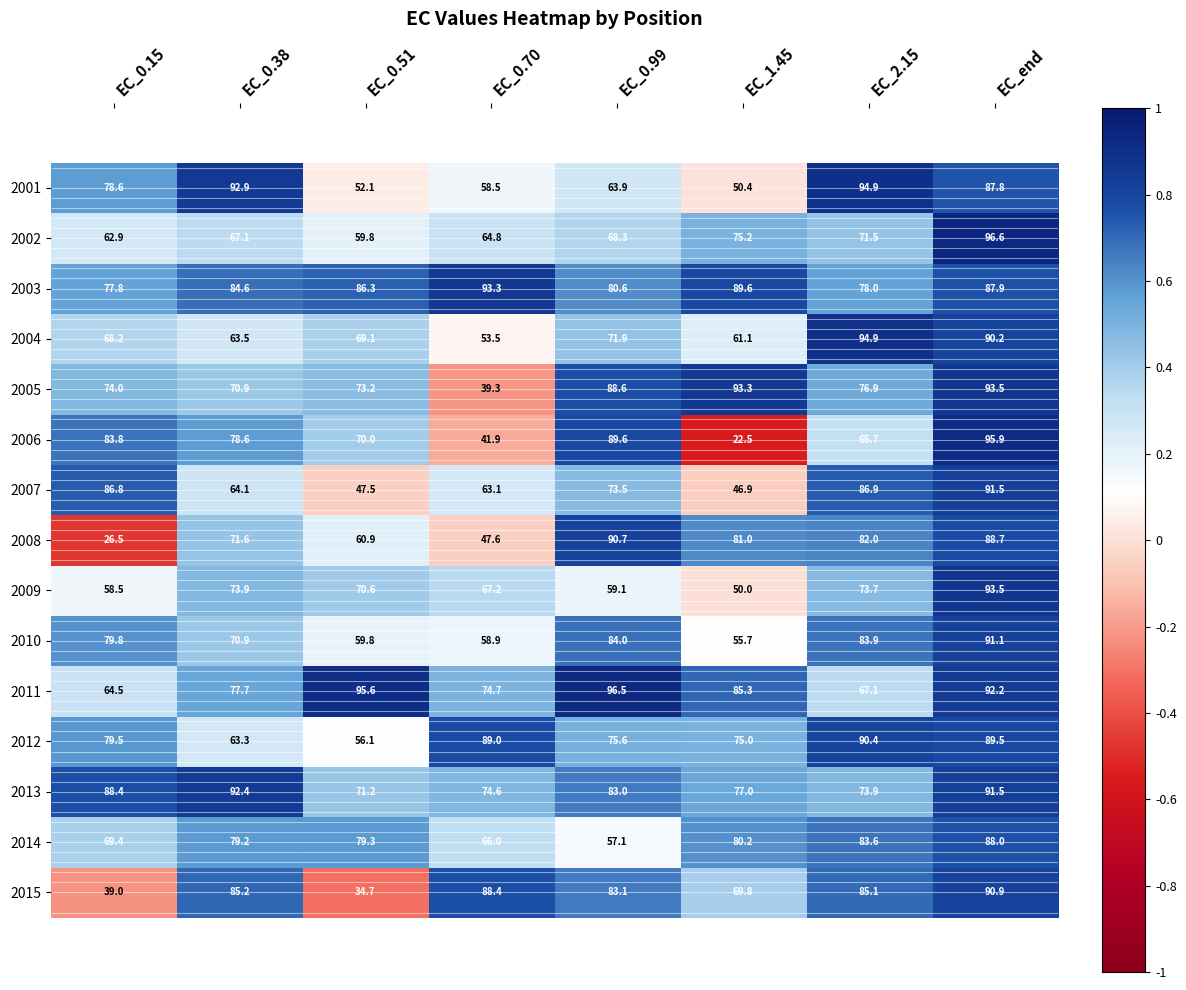

Which category has the lowest value across all series?

EC_1.45